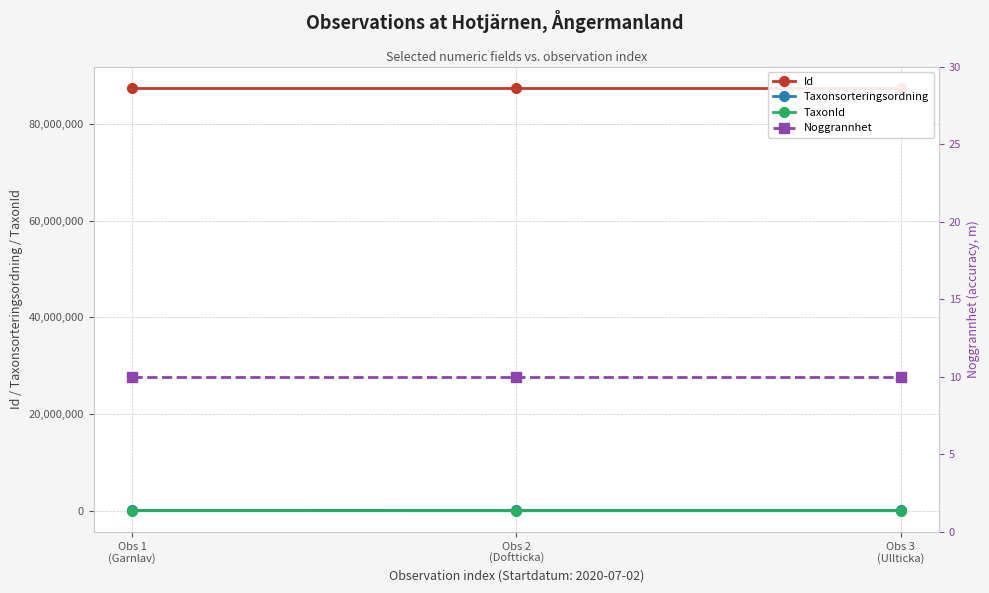

What is the greatest value displayed?

87430604